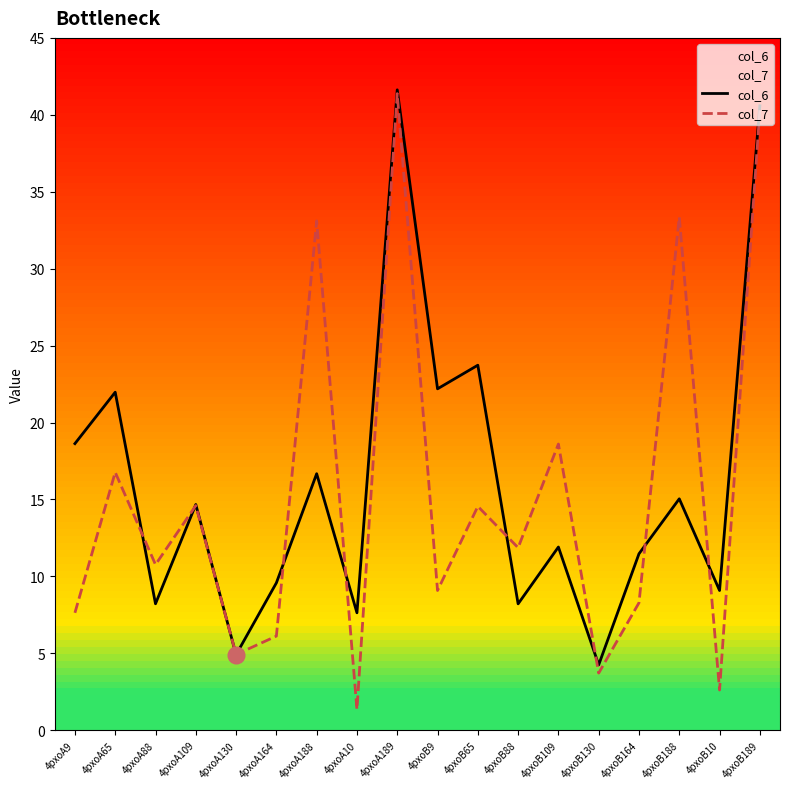

Between which two adjacent categories do col_6 and col_7 first intersect?

4pxoA65 and 4pxoA88